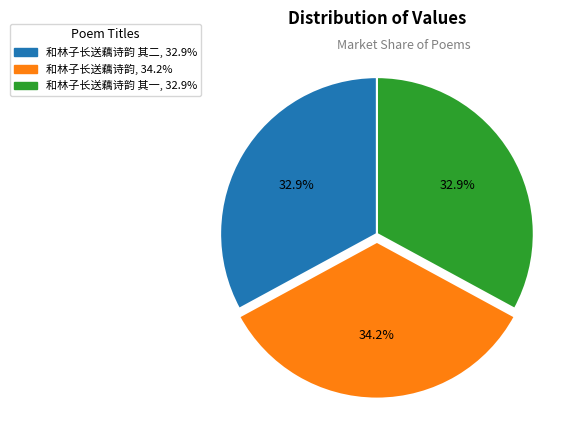

Is there any slice that represents more than half of the pie?

No